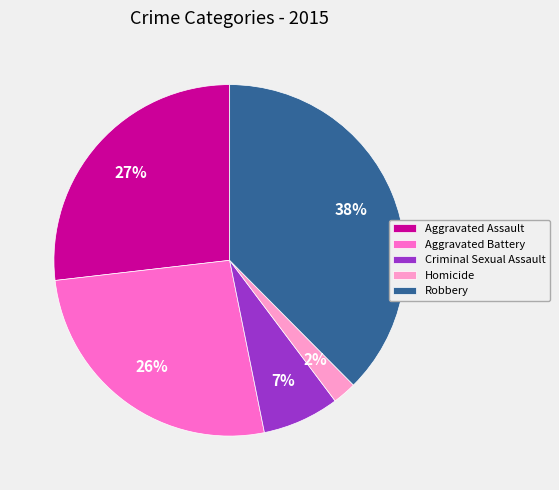

True or false: Criminal Sexual Assault accounts for 14% of the total.

False